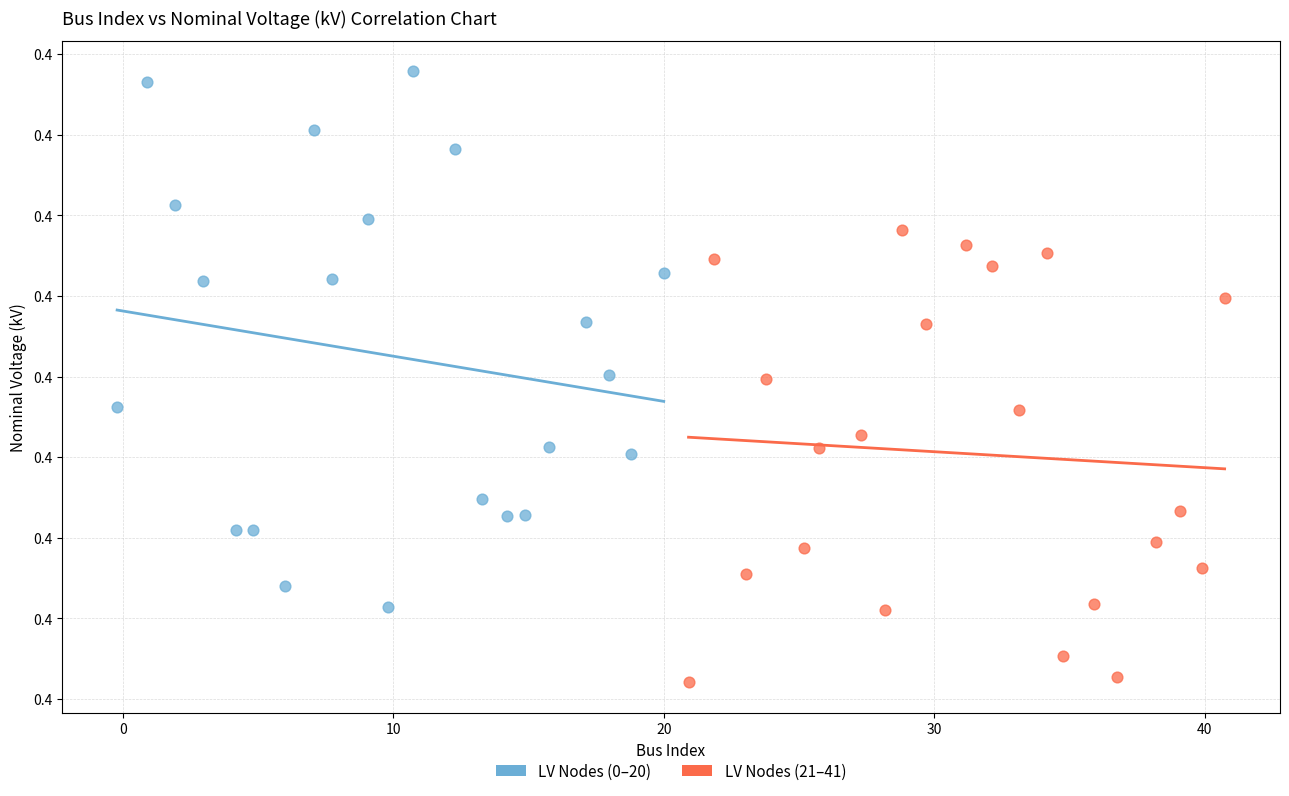

What are all the series names shown in the legend?

LV Nodes (0–20), LV Nodes (21–41)